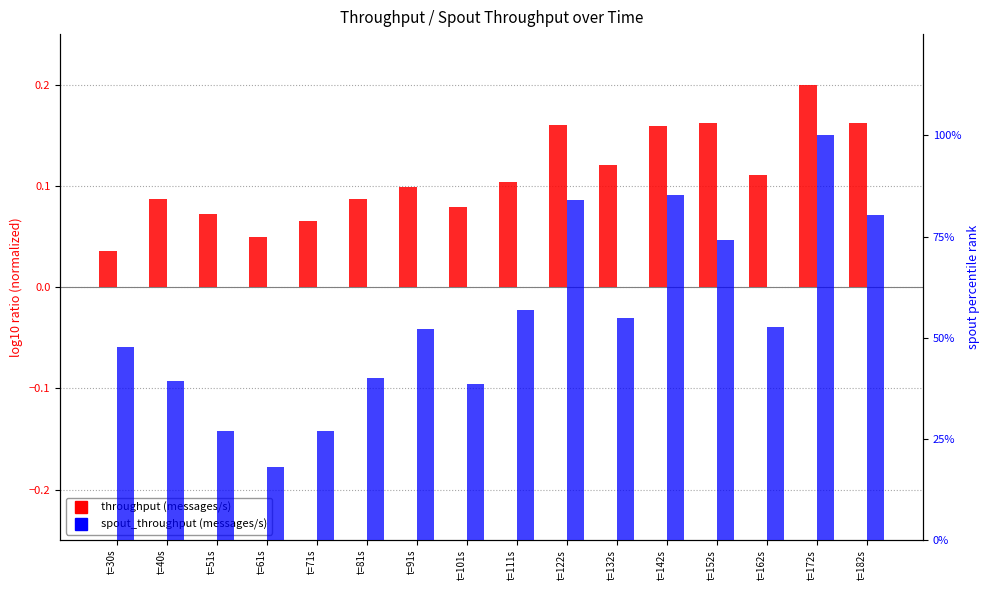

Which category has the highest value across all series?

t=172s